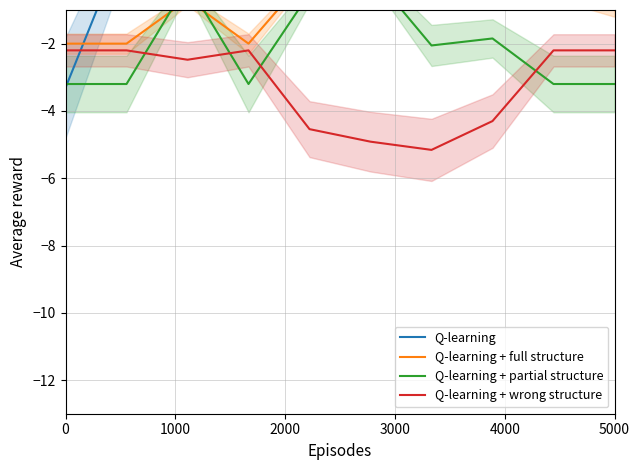

How many distinct data groups are displayed?

4